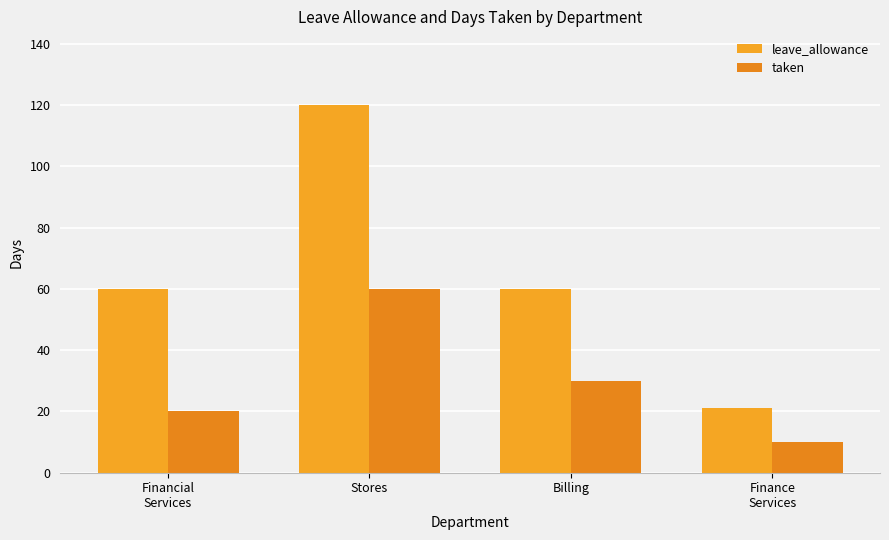

At which label does leave_allowance reach its peak?

Stores